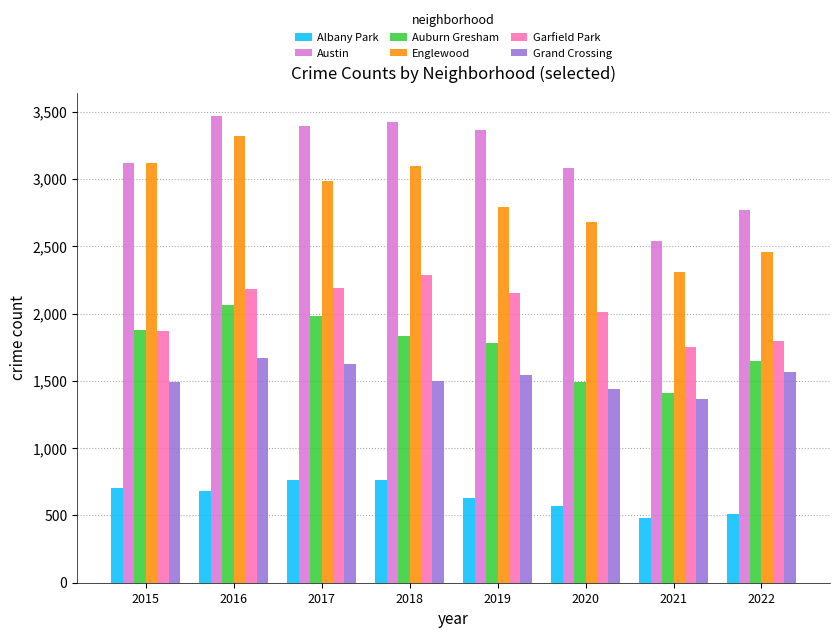

At how many categories does at least one series exceed 2835?

6